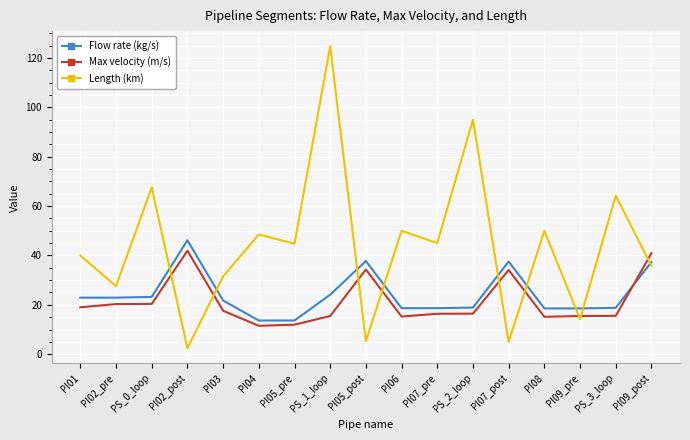

The Max velocity (m/s) series shows 41.9 at PI02_post. True or false?

True